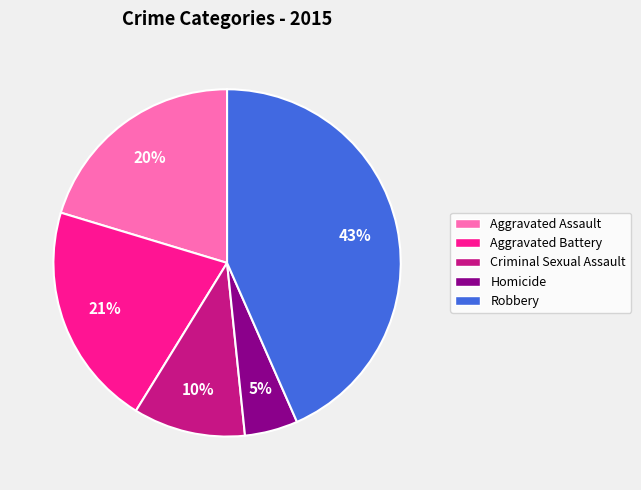

Rank the categories by value from lowest to highest.

Homicide, Criminal Sexual Assault, Aggravated Assault, Aggravated Battery, Robbery